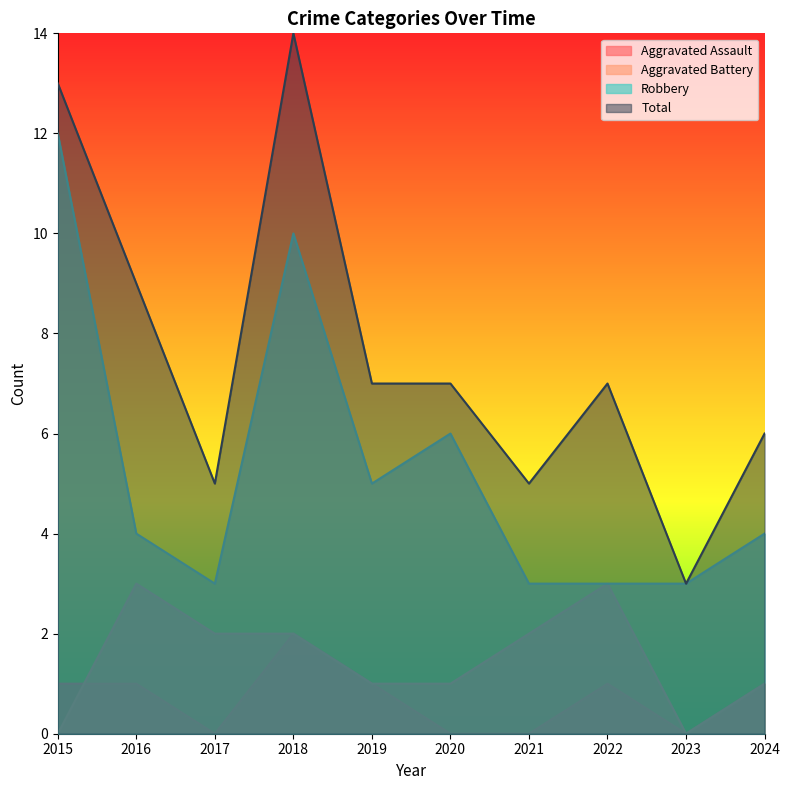

What is the highest value of the Aggravated Battery series?

3